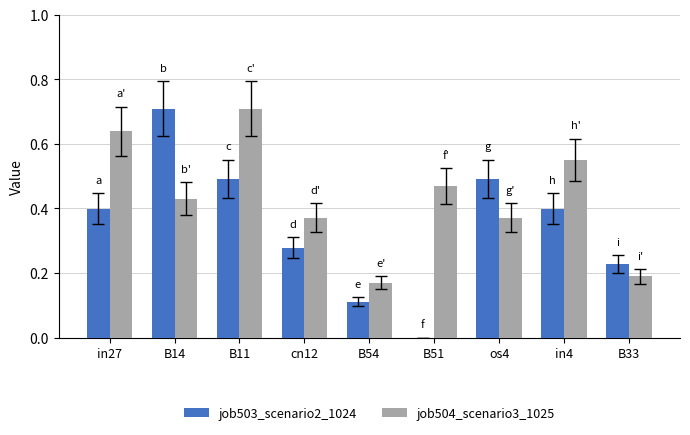

Between in27 and B33, which series saw the biggest shift?

job504_scenario3_1025